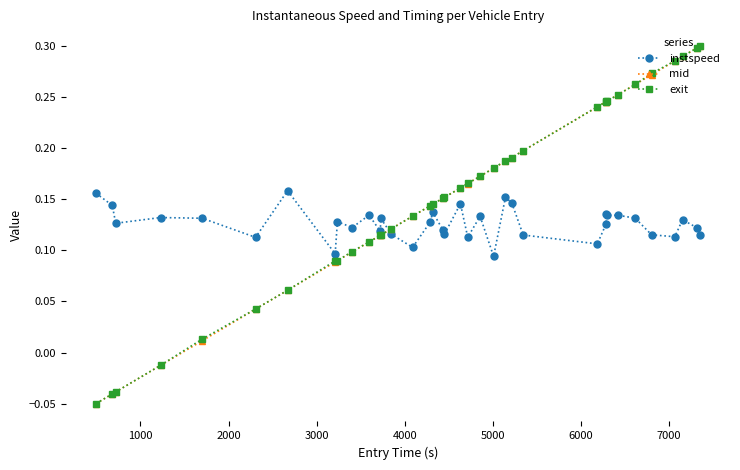

At how many categories does at least one series exceed 0?

37